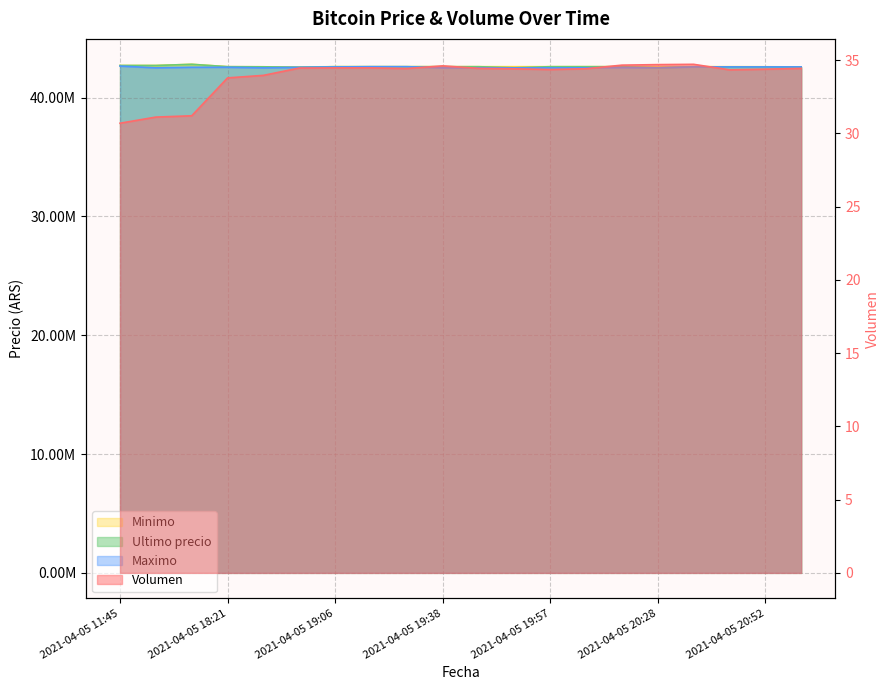

What is the sum of all Ultimo precio values?

852094232.0